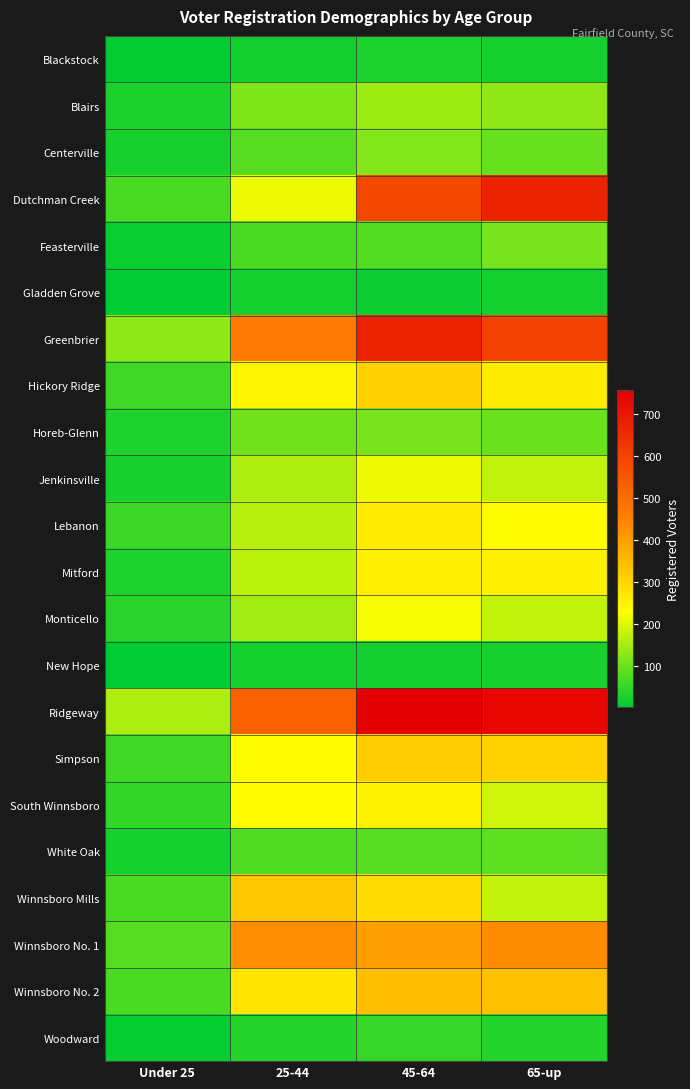

What is the maximum value shown in the chart?

758